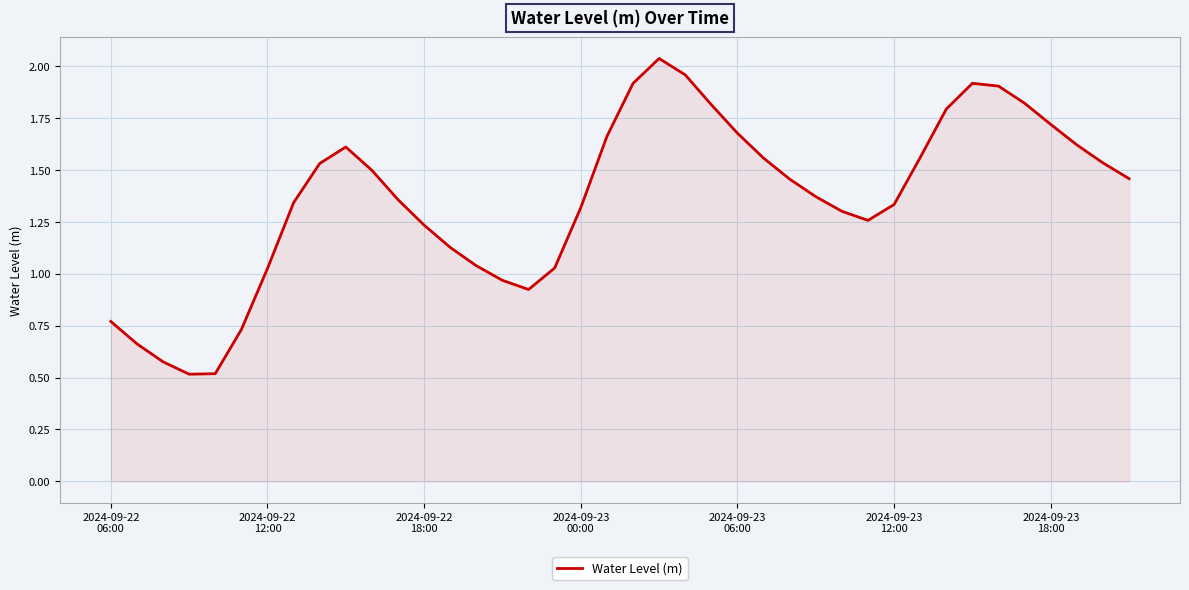

What is the minimum value shown in the chart?

0.5